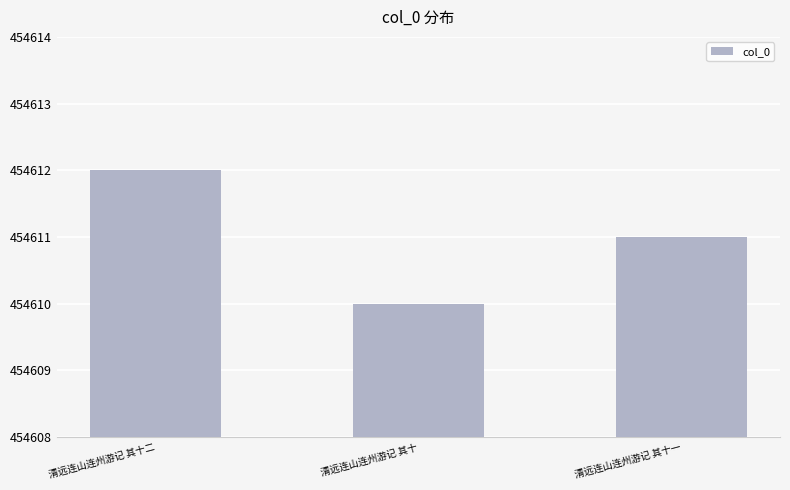

Reading left to right, transcribe all the data shown in this chart.

清远连山连州游记 其十二=454612	清远连山连州游记 其十=454610	清远连山连州游记 其十一=454611